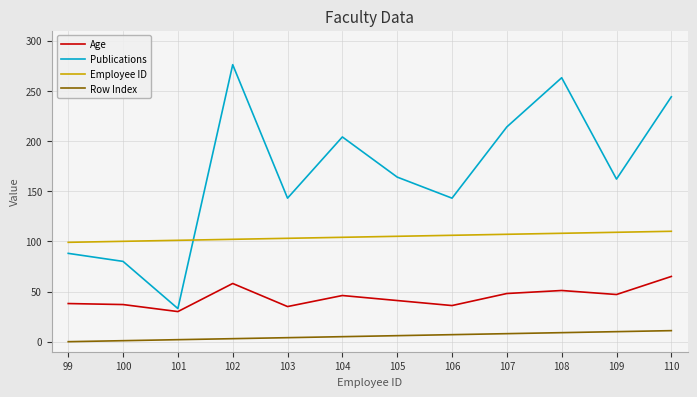

Between 108 and 109, which series saw the biggest shift?

Publications